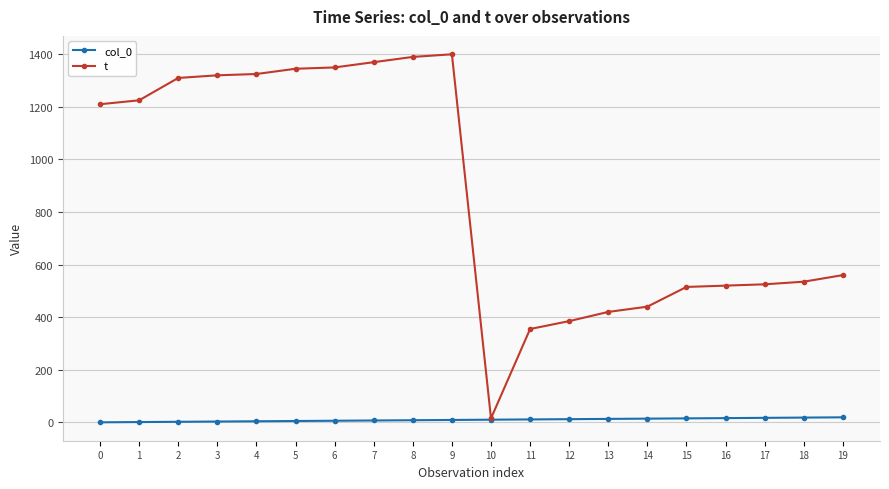

Is the value of t at 14 greater than the value of col_0 at 9?

Yes